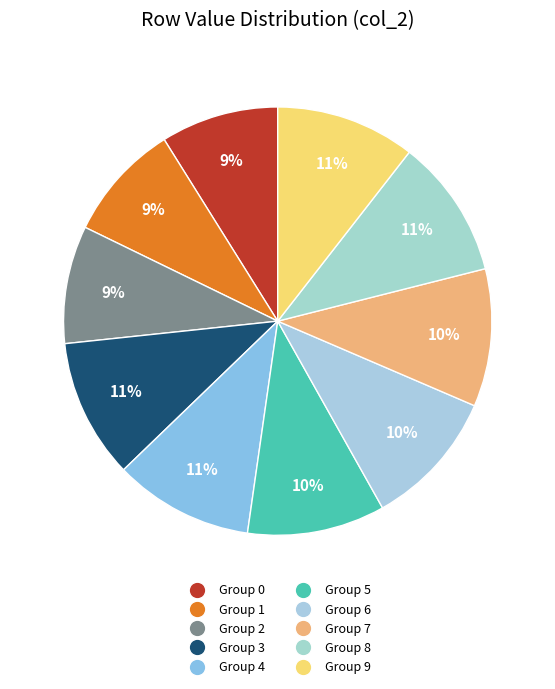

Count the number of slices in the pie.

10